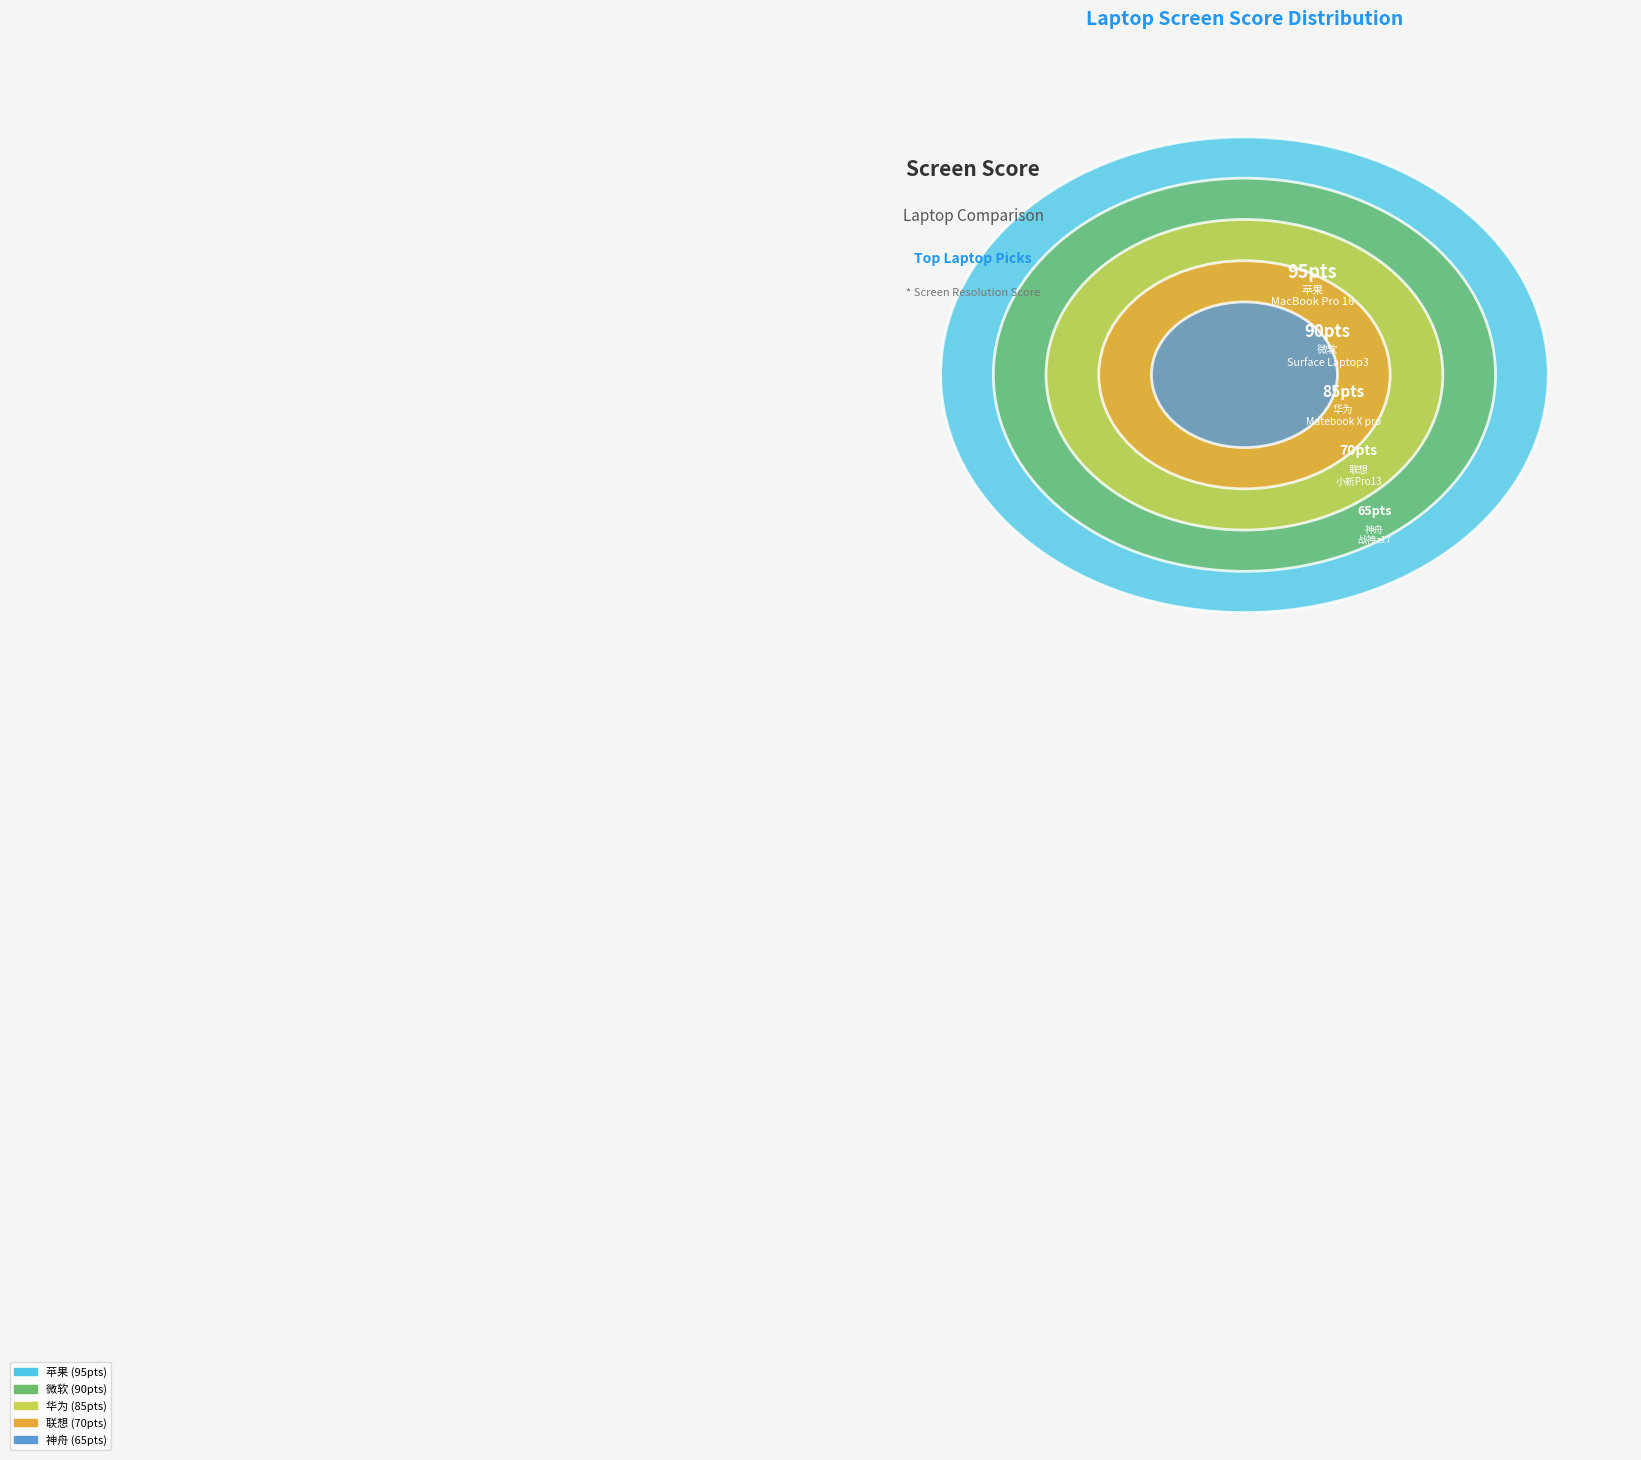

To the nearest percent, what portion does MacBook Pro 16 represent?

23%